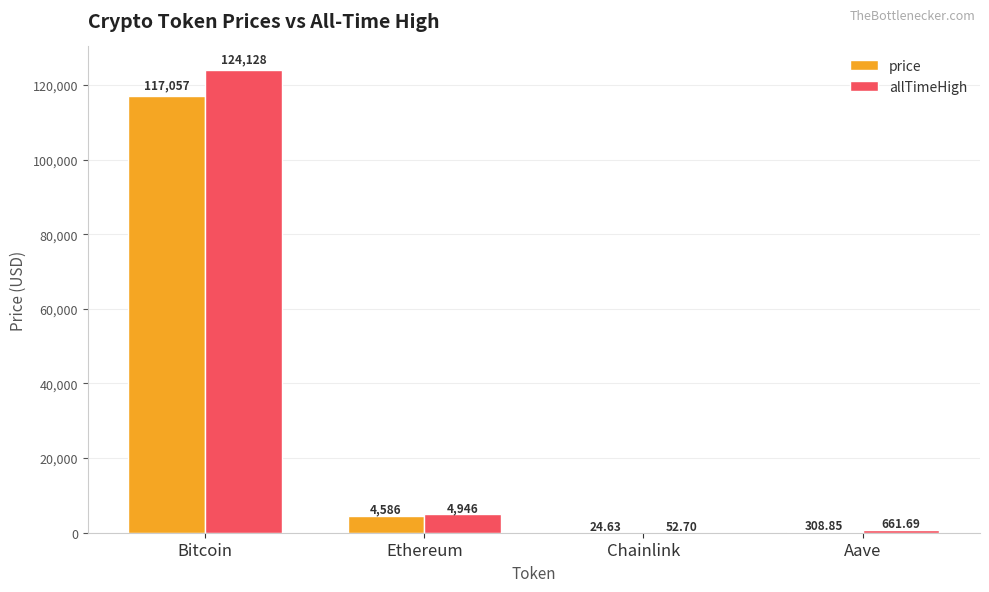

Reading right to left, transcribe all the data shown in this chart.

price: Aave=308.9	Chainlink=24.6	Ethereum=4585.8	Bitcoin=117057.0
allTimeHigh: Aave=661.7	Chainlink=52.7	Ethereum=4946.1	Bitcoin=124128.0